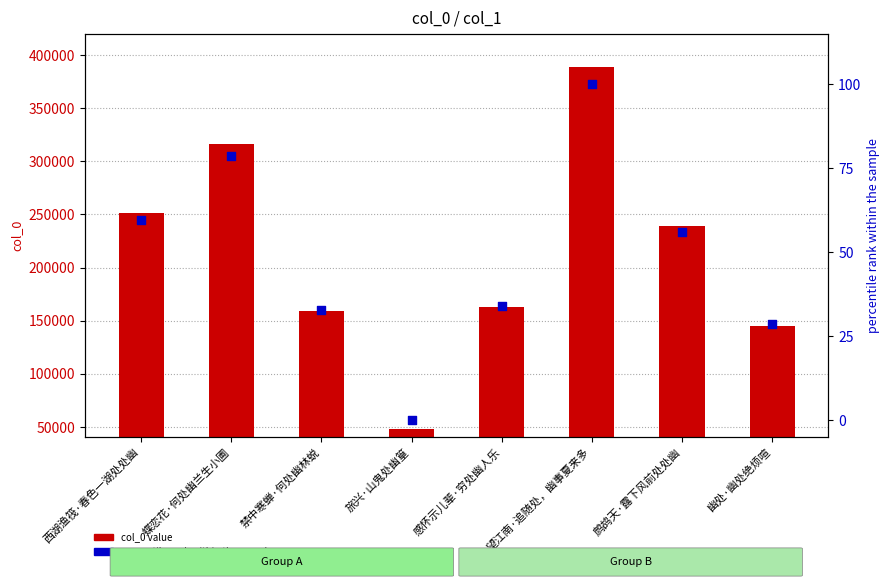

At which category is the sum across all series the highest?

望江南·追随处，幽事夏来多